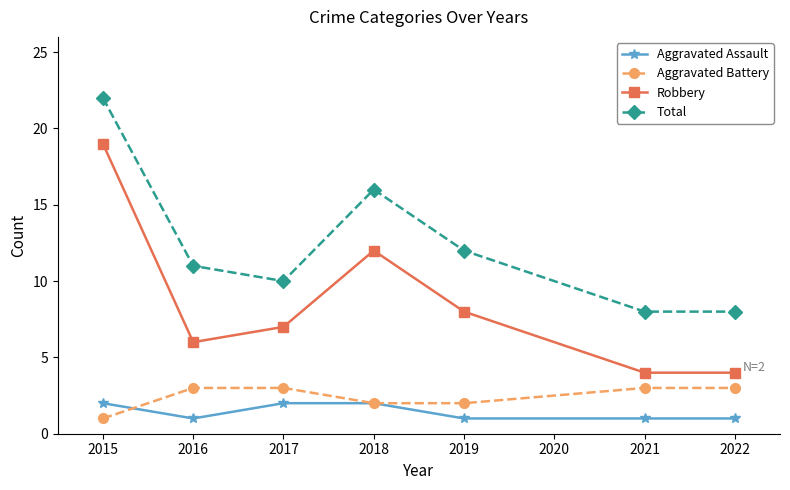

How many data points in Total are less than 11?

3